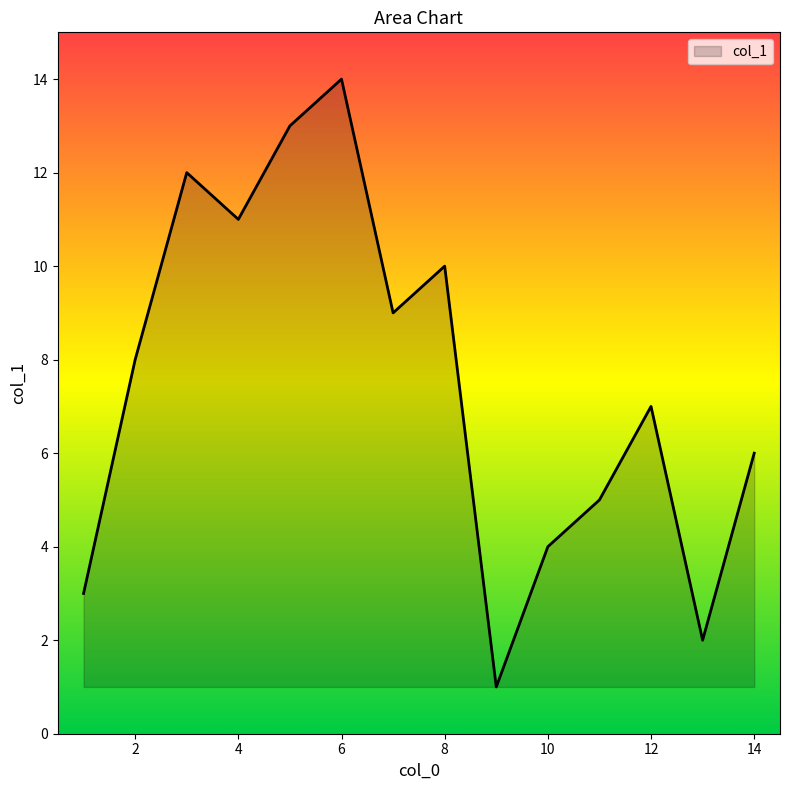

What is the greatest value displayed?

14